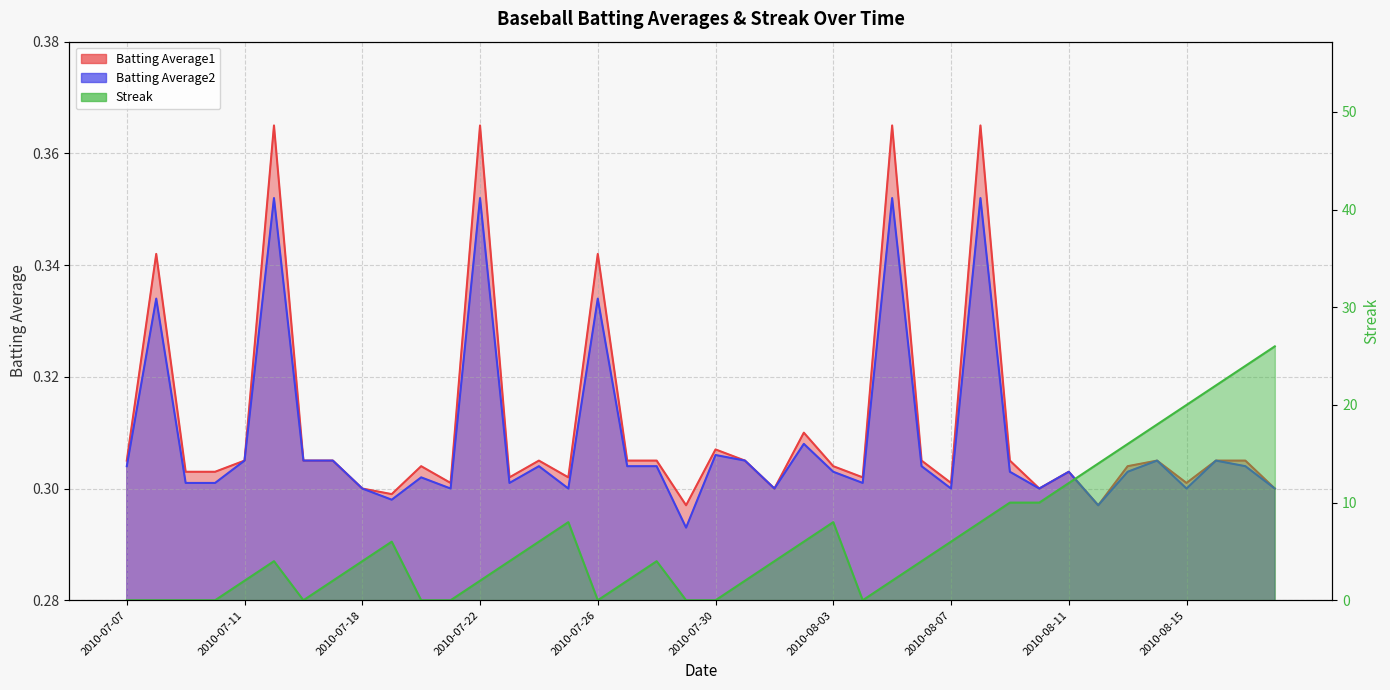

Reading left to right, list all the values displayed in this chart.

Batting Average1: 0.3	0.3	0.3	0.3	0.3	0.4	0.3	0.3	0.3	0.3	0.3	0.3	0.4	0.3	0.3	0.3	0.3	0.3	0.3	0.3	0.3	0.3	0.3	0.3	0.3	0.3	0.4	0.3	0.3	0.4	0.3	0.3	0.3	0.3	0.3	0.3	0.3	0.3	0.3	0.3
Batting Average2: 0.3	0.3	0.3	0.3	0.3	0.4	0.3	0.3	0.3	0.3	0.3	0.3	0.4	0.3	0.3	0.3	0.3	0.3	0.3	0.3	0.3	0.3	0.3	0.3	0.3	0.3	0.4	0.3	0.3	0.4	0.3	0.3	0.3	0.3	0.3	0.3	0.3	0.3	0.3	0.3
Streak: 0.0	0.0	0.0	0.0	2.0	4.0	0.0	2.0	4.0	6.0	0.0	0.0	2.0	4.0	6.0	8.0	0.0	2.0	4.0	0.0	0.0	2.0	4.0	6.0	8.0	0.0	2.0	4.0	6.0	8.0	10.0	10.0	12.0	14.0	16.0	18.0	20.0	22.0	24.0	26.0